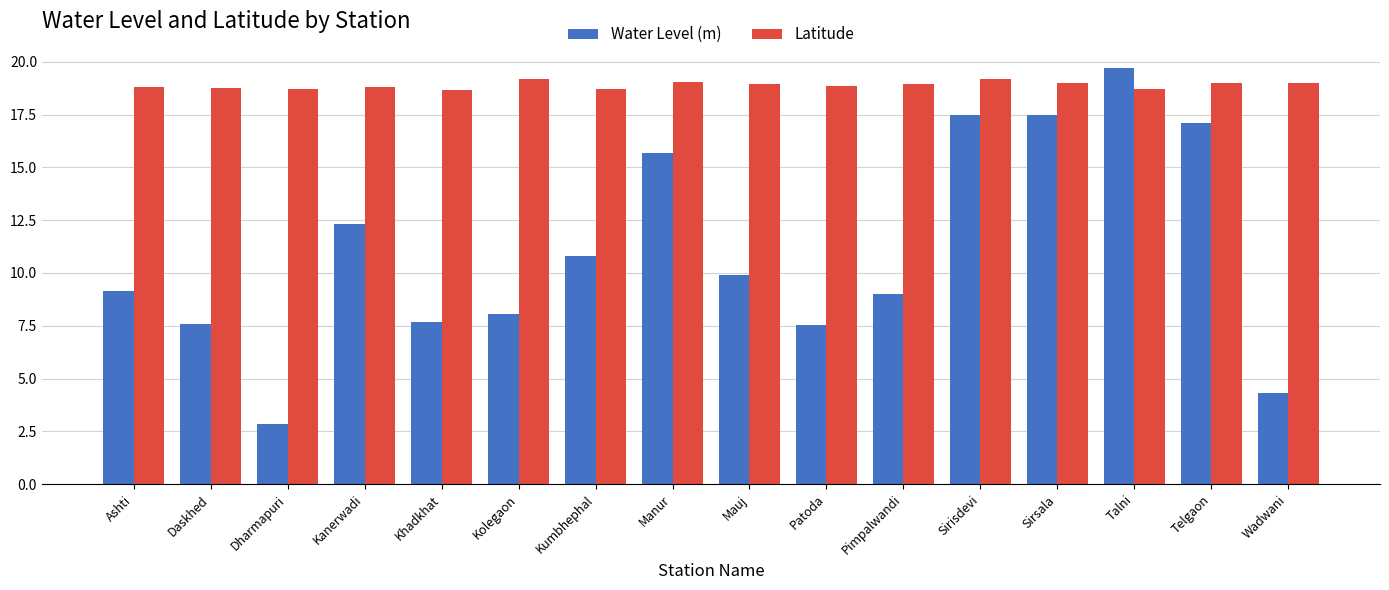

What is the minimum value for Water Level (m)?

2.8